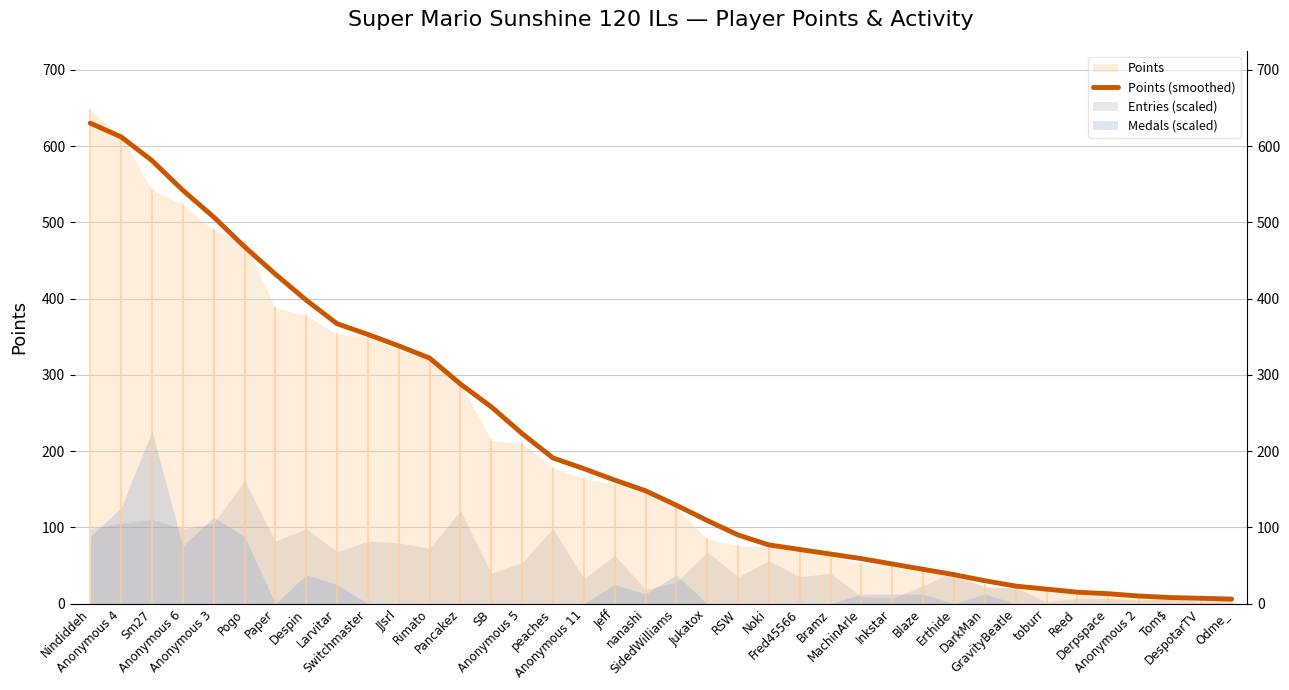

What is the label of the 26th point from the left?

MachinArle